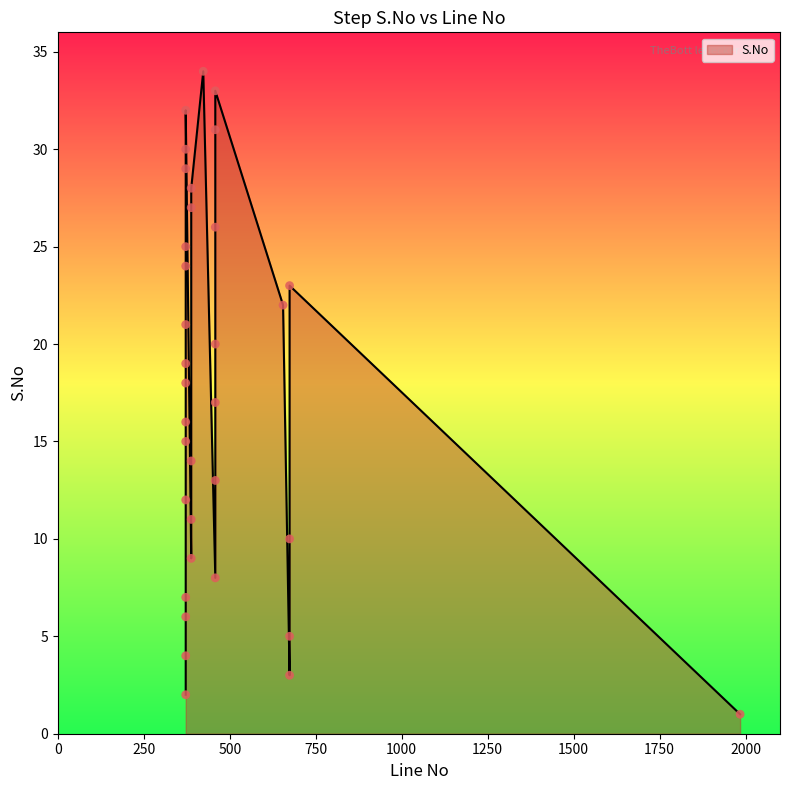

What is the ratio of the value at 372 to the value at 458?

0.6